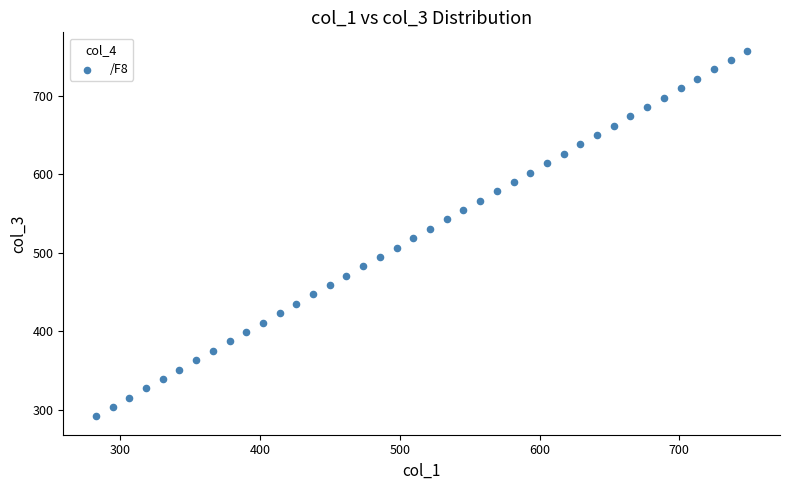

What is the range of X values (max minus min)?

466.3